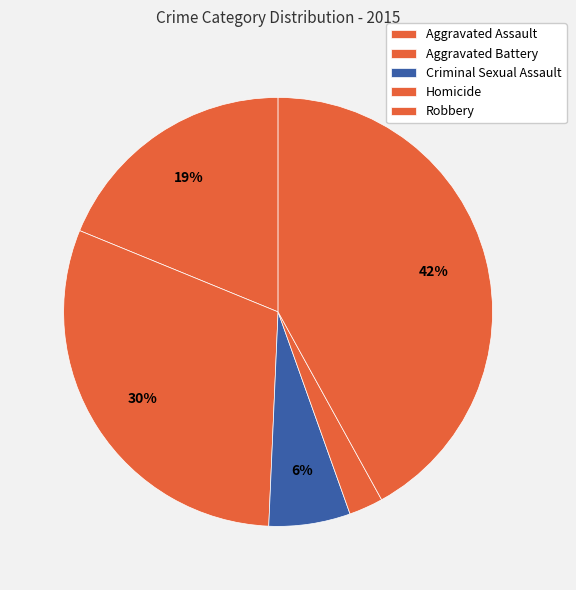

Is Homicide the majority of the pie?

No